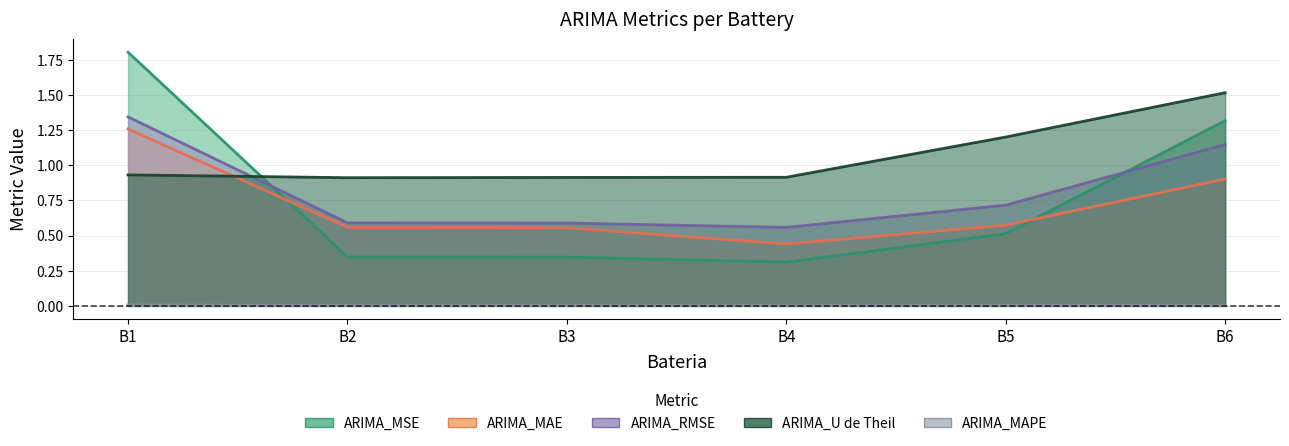

The value of ARIMA_MAE at B5 is 0.6. True or false?

True